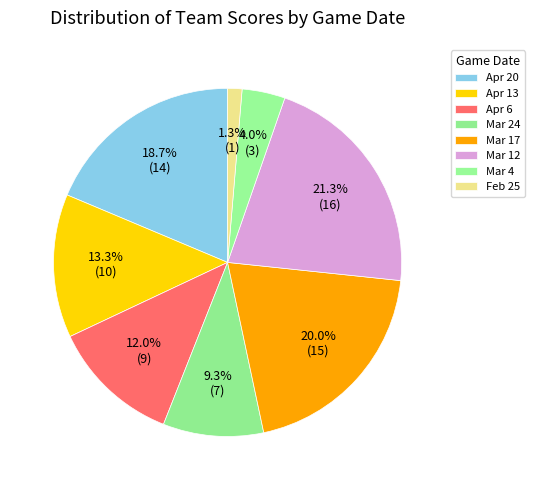

Is there a majority slice in this chart?

No